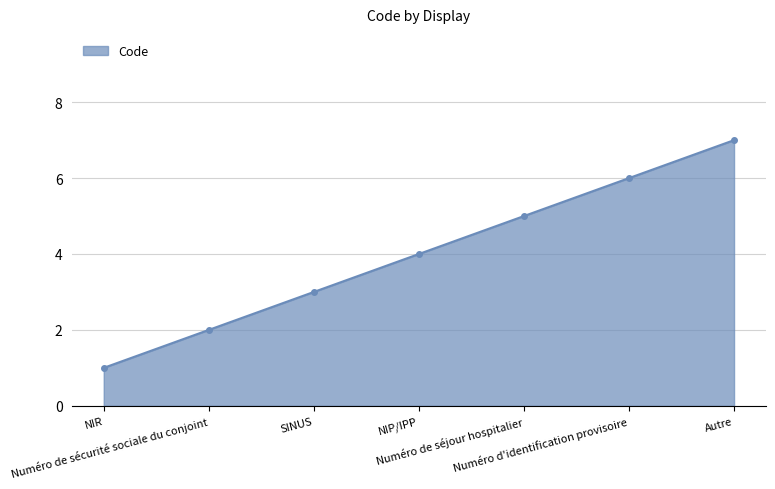

Which category has the highest value across all series?

Autre